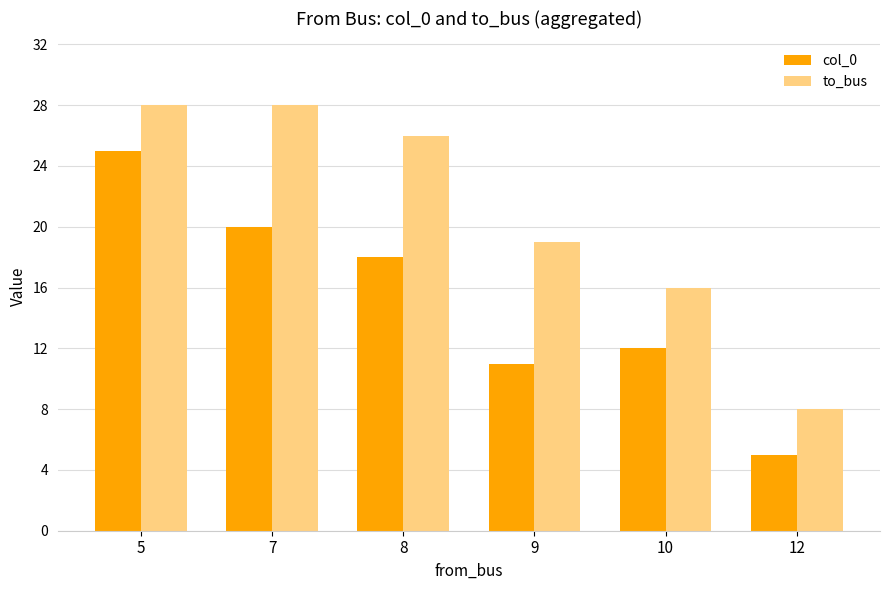

What is the greatest value displayed?

28